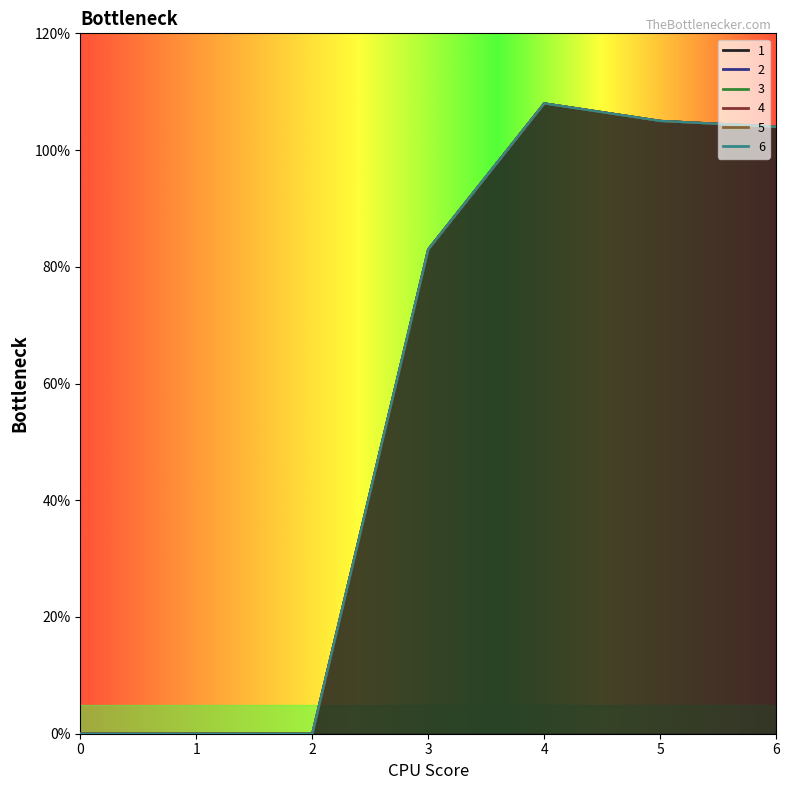

At which category is the sum across all series the highest?

4